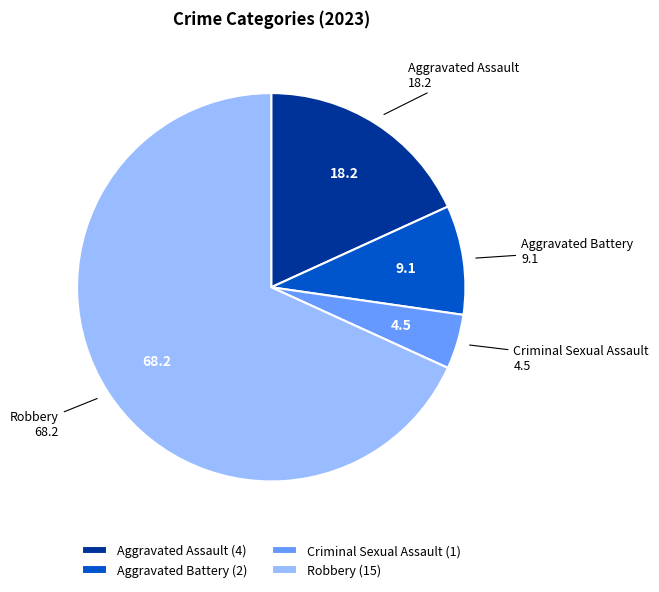

Is it true that Aggravated Battery is 9% of the pie?

True